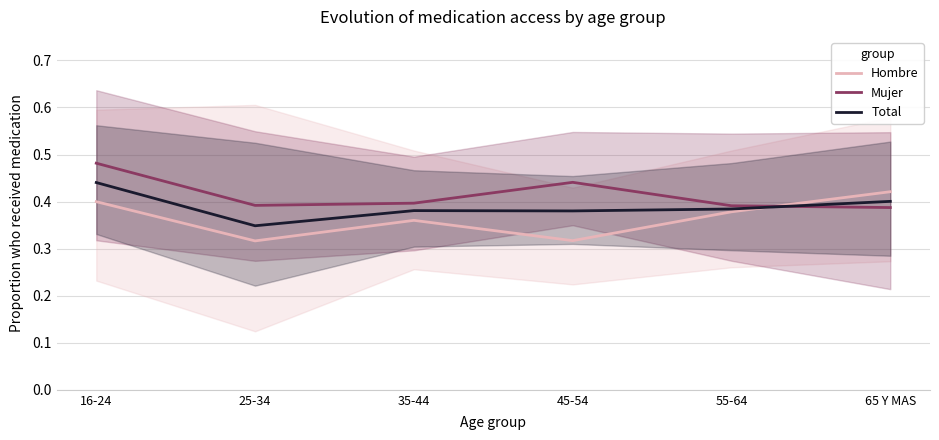

Which series has the widest spread of values?

Hombre